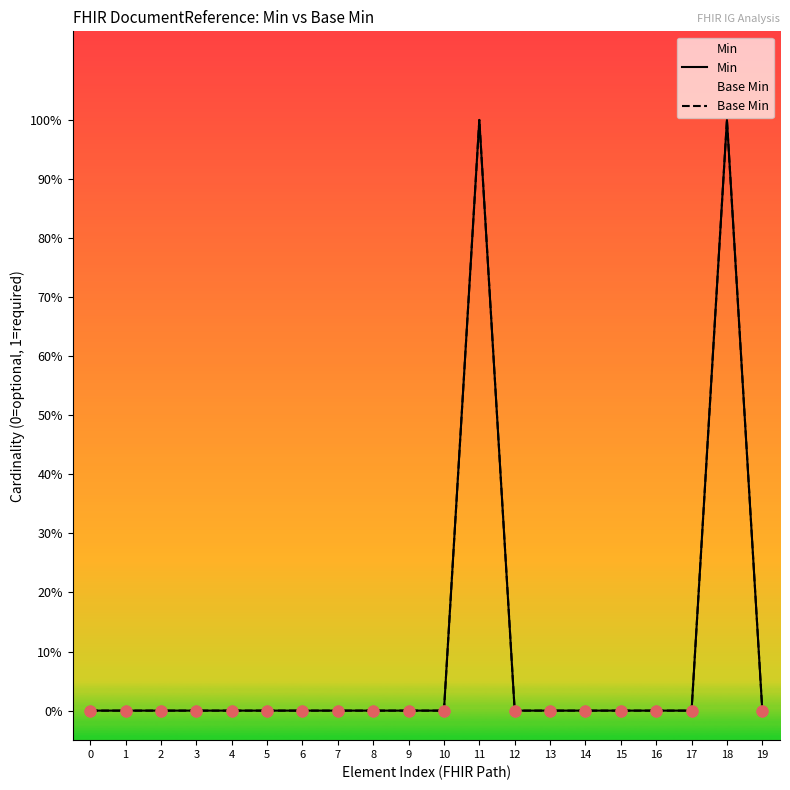

Is the value of Base Min at 14 greater than the value of Min at 8?

No